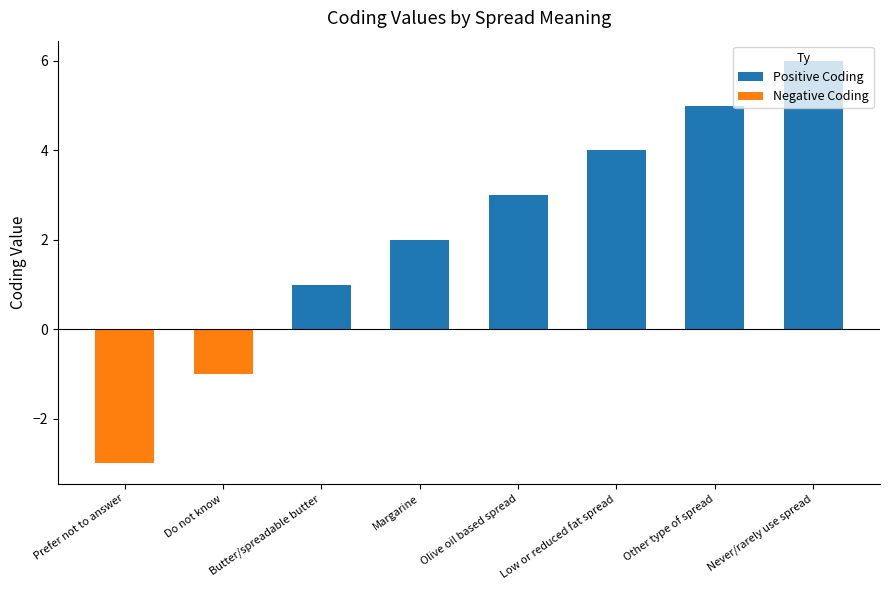

At which label is Negative Coding closest to -1?

Do not know